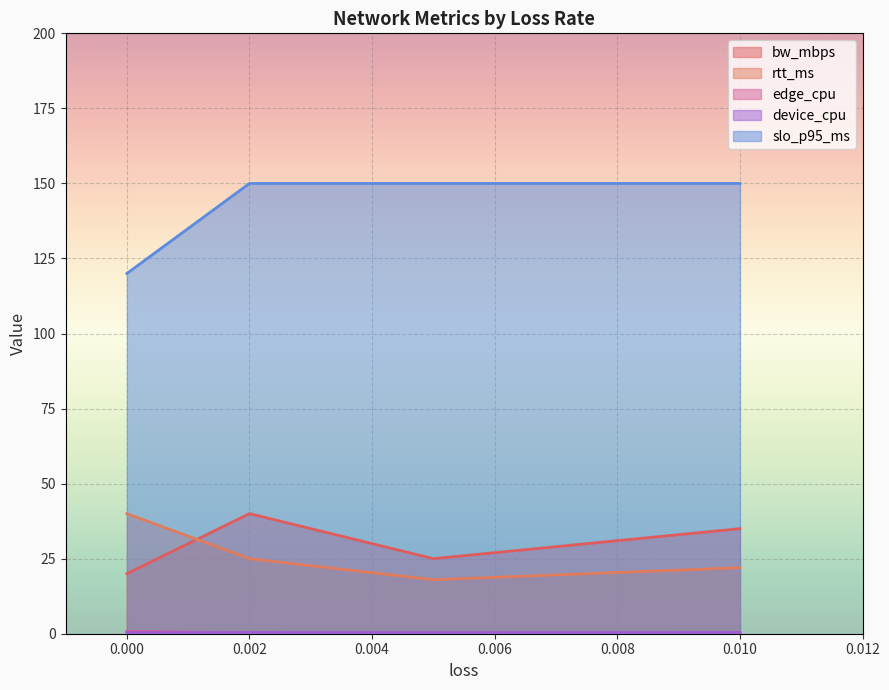

The bw_mbps series shows 25.0 at 3. True or false?

True